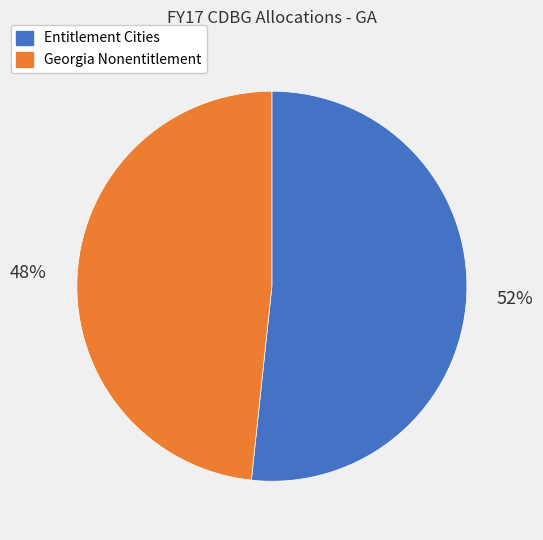

Is there a majority slice in this chart?

Yes